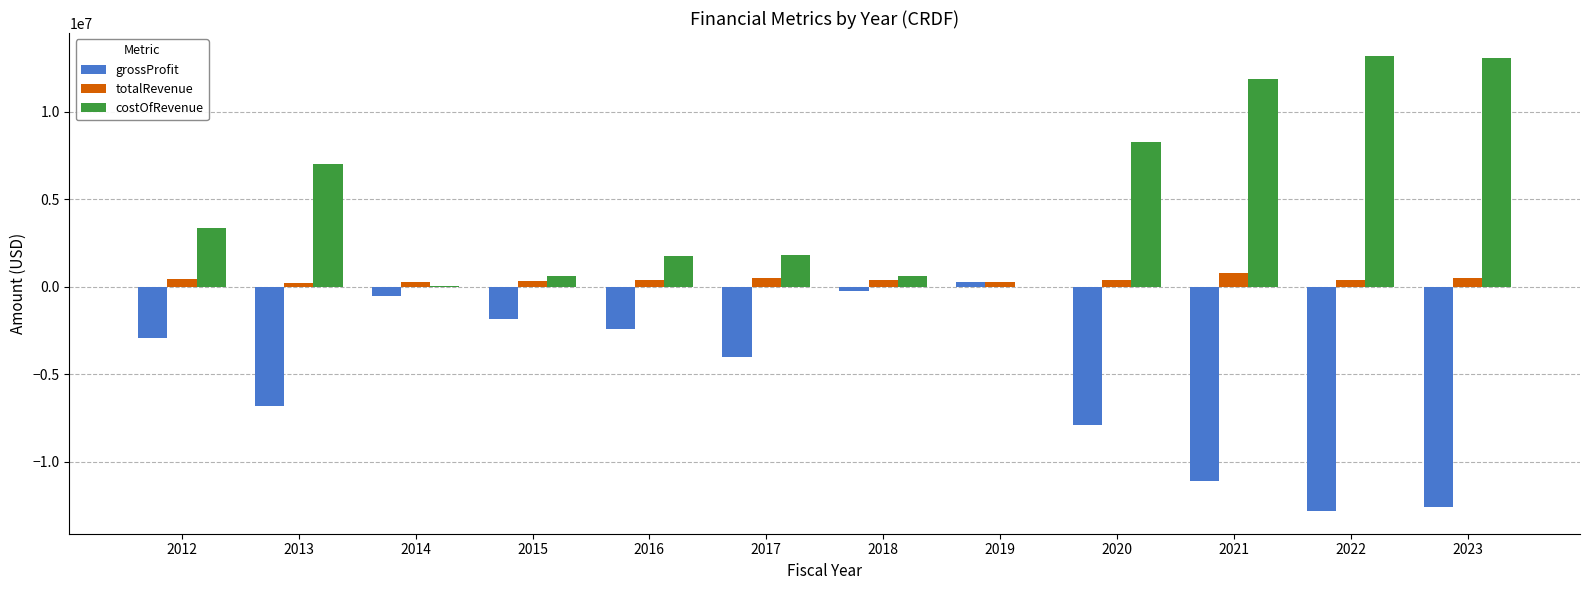

Read the totalRevenue value at 2023, to the nearest 50.

488000